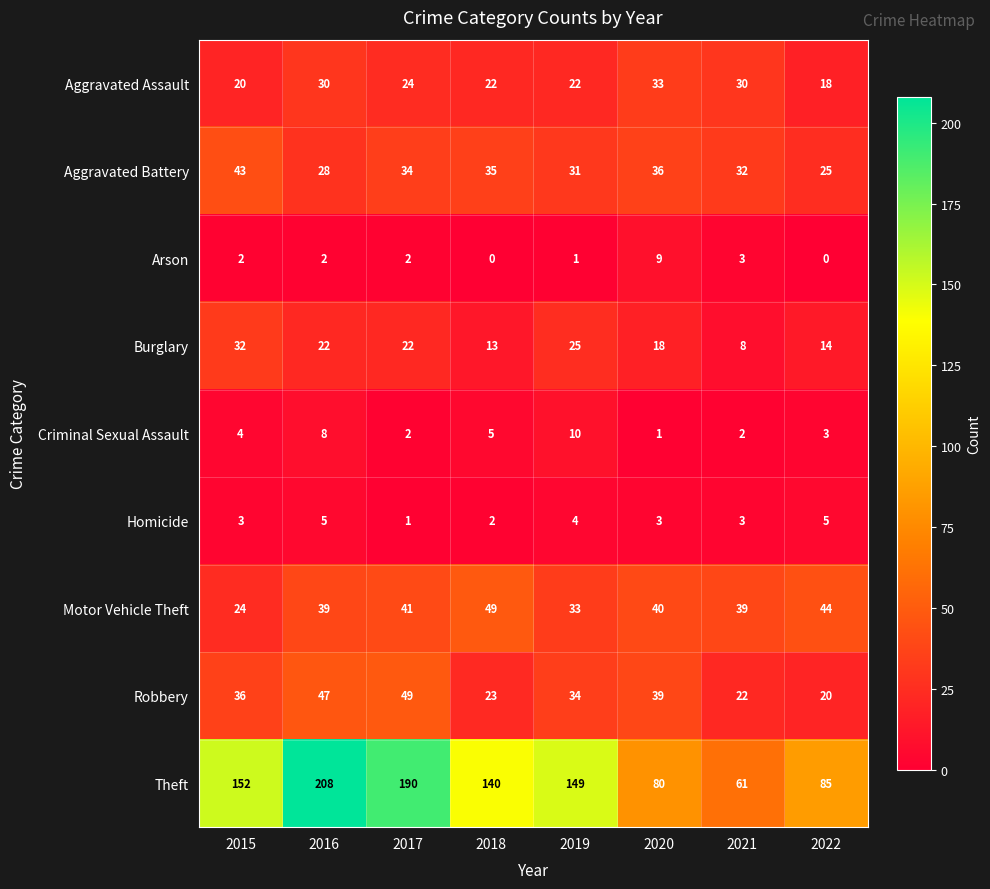

What is the sum of all Theft values?

1065